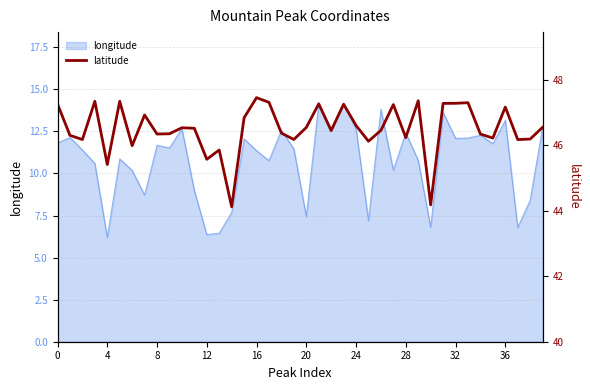

What is the difference between the maximum and minimum values?

3.3